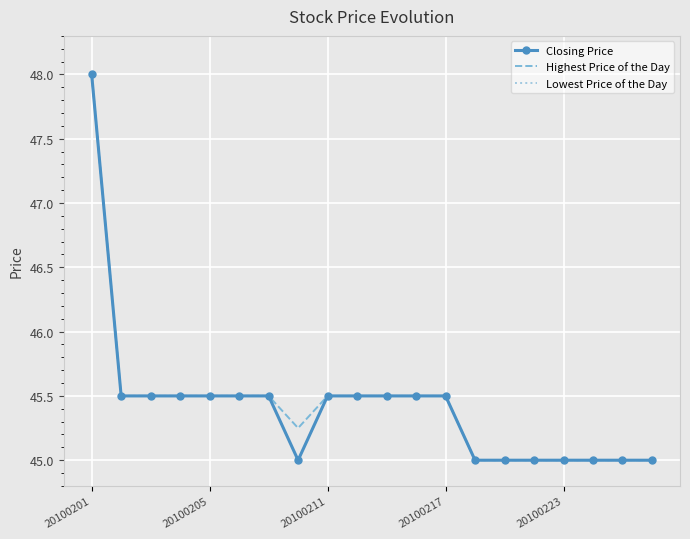

Count the number of data series in this chart.

3